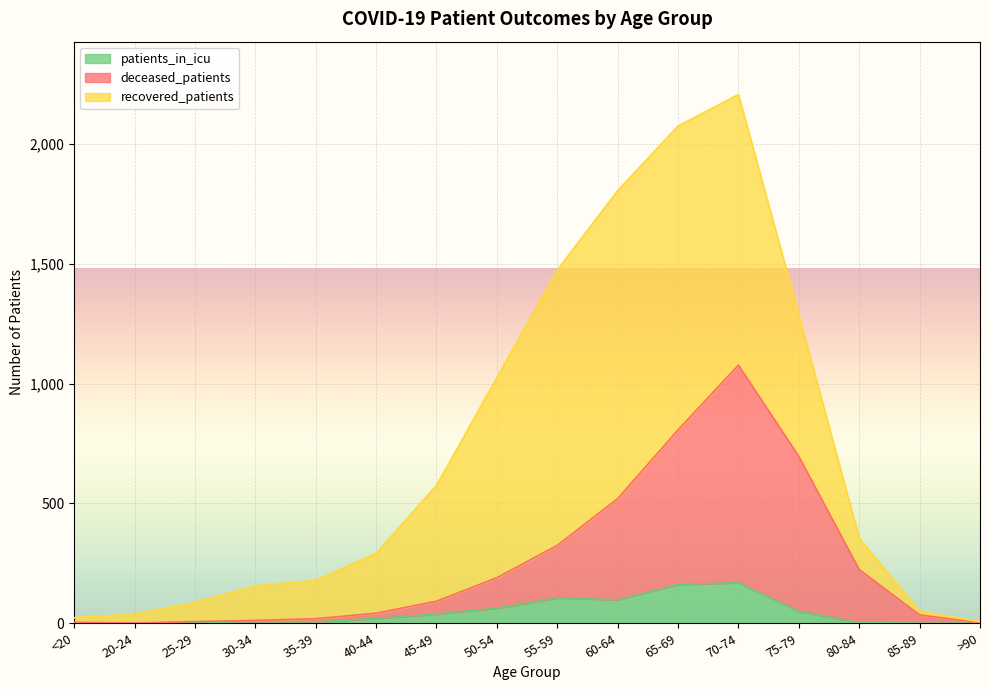

True or false: patients_in_icu and deceased_patients cross at least once.

False